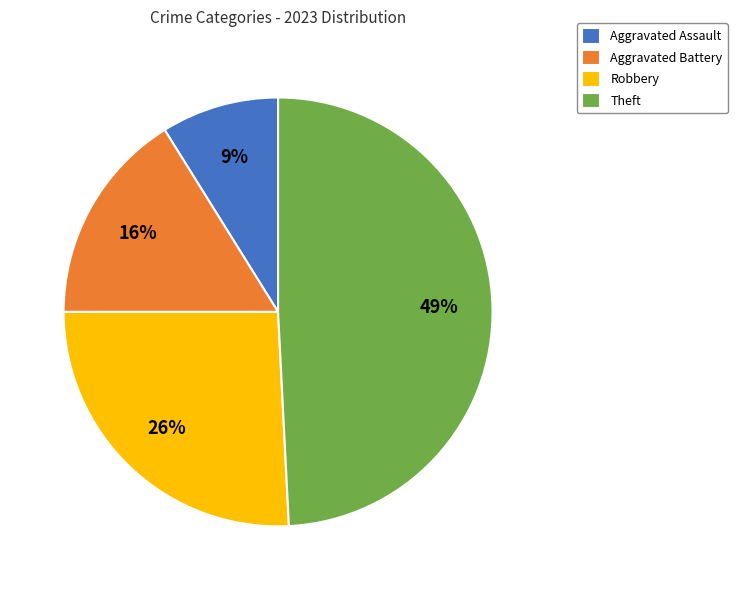

Which category has the biggest portion of the pie?

Theft